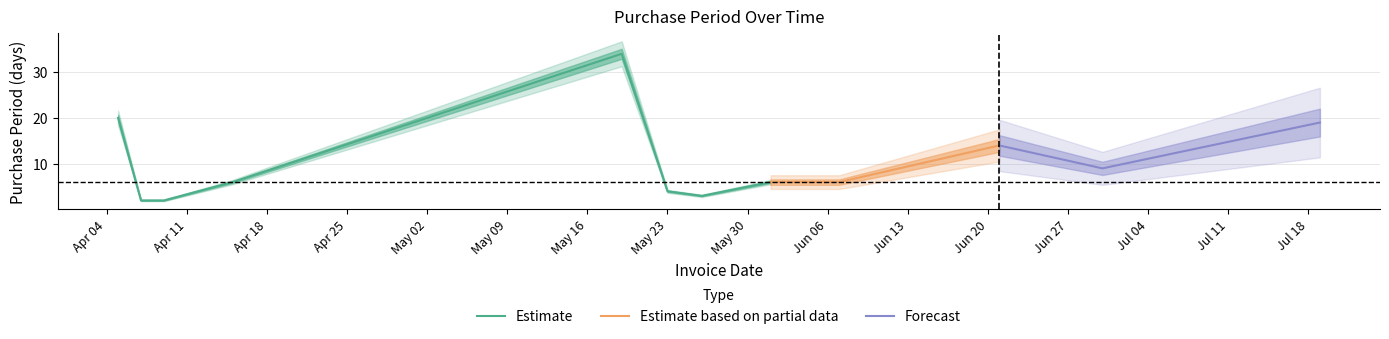

What is the approximate value at 2016-04-05, to the nearest 5?

20